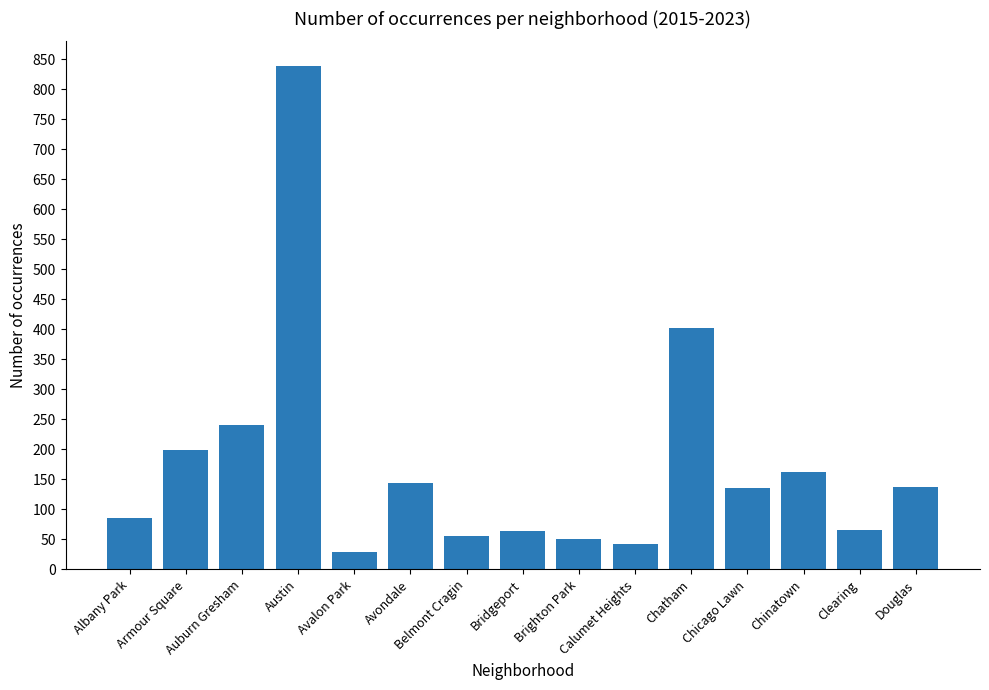

What is the maximum value shown in the chart?

838